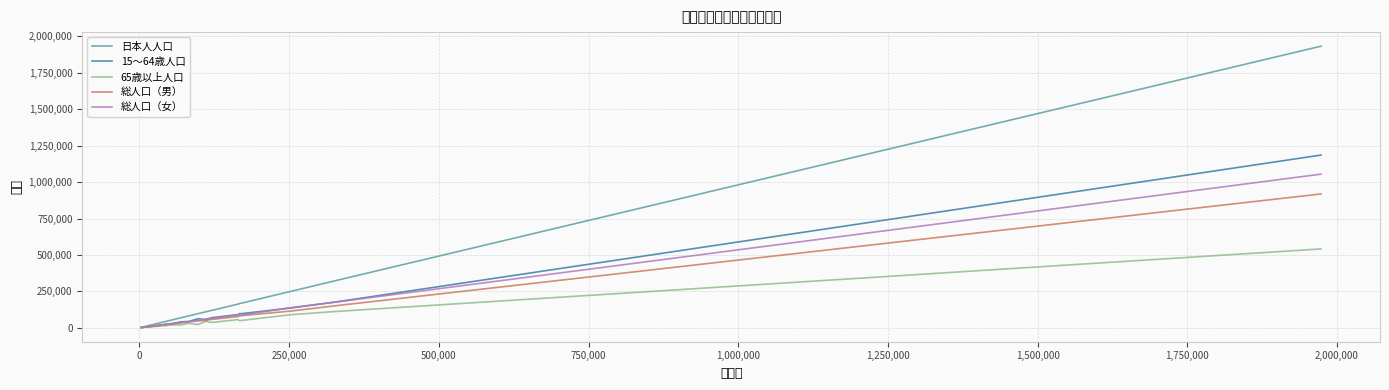

Which series has the widest spread of values?

日本人人口